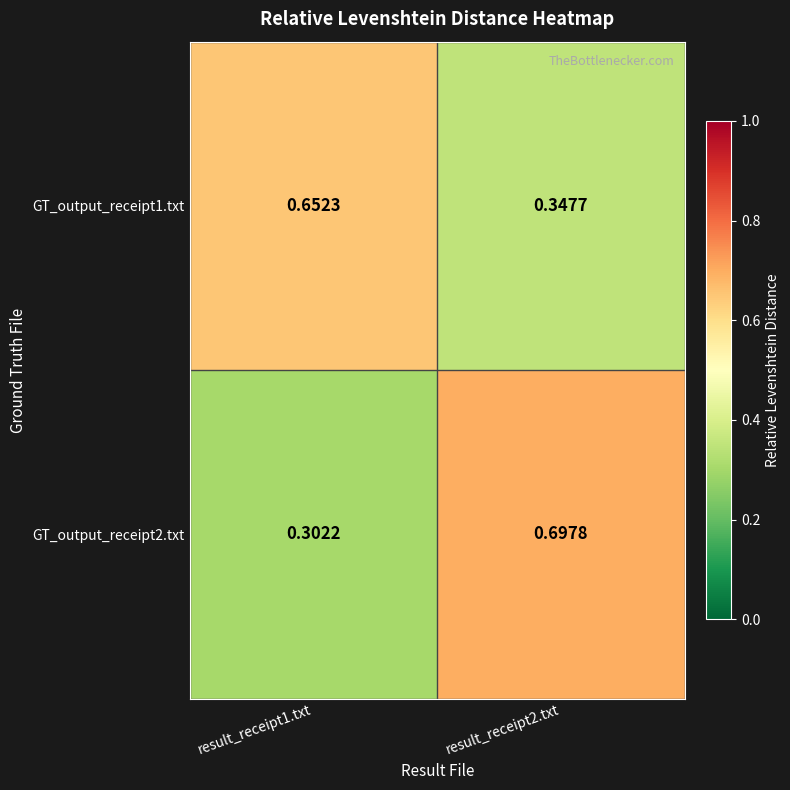

Is the value of GT_output_receipt1.txt at result_receipt2.txt greater than the value of GT_output_receipt2.txt at result_receipt1.txt?

Yes